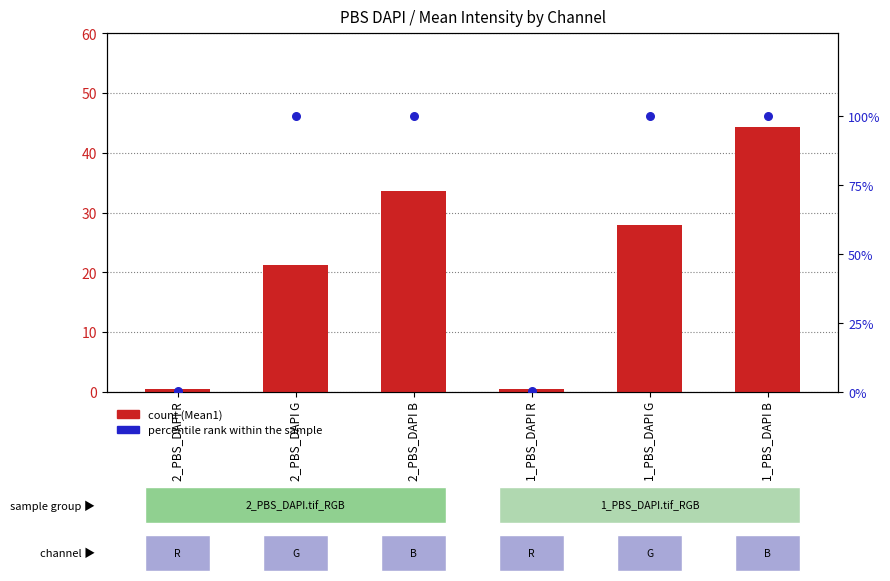

Which series contains the lowest Y value?

percentile rank within the sample